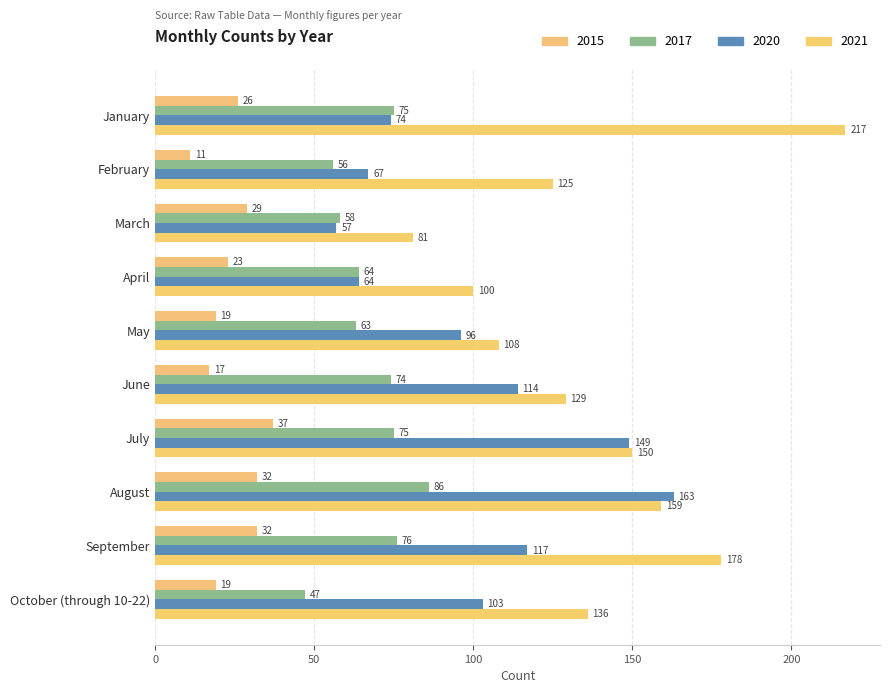

Count the number of data series in this chart.

4